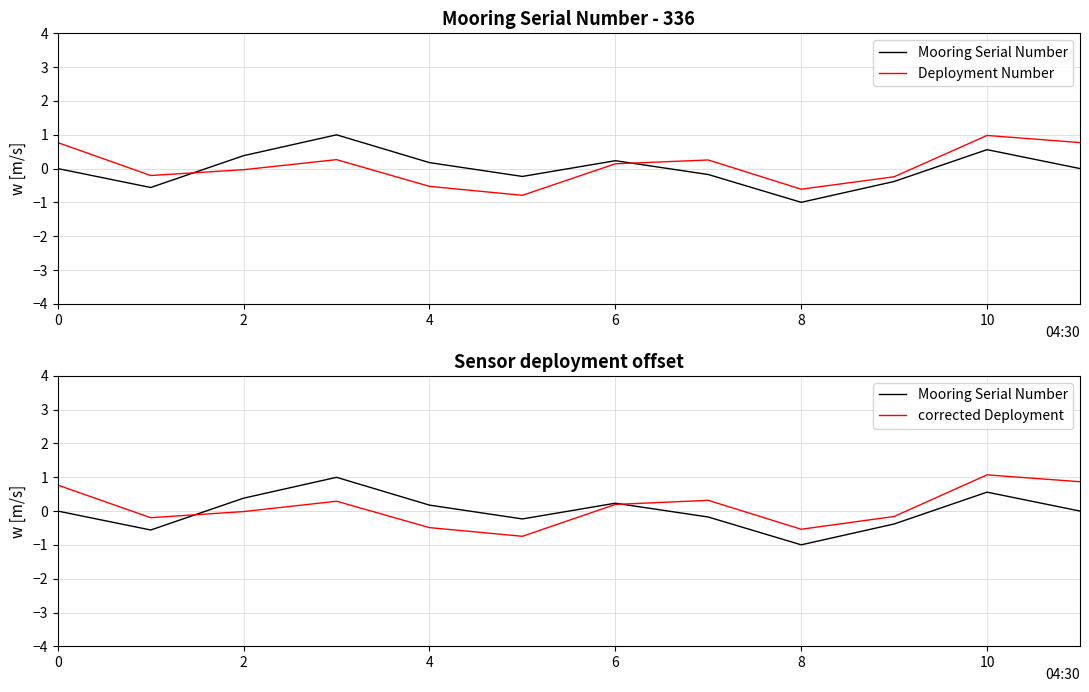

Rank the series at 9 from highest to lowest value.

corrected Deployment, Deployment Number, Mooring Serial Number